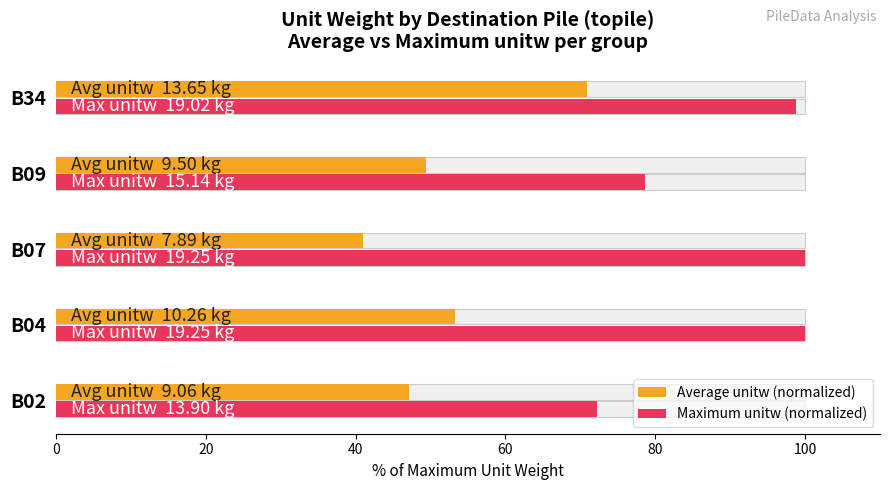

How many bars are there in each group?

2